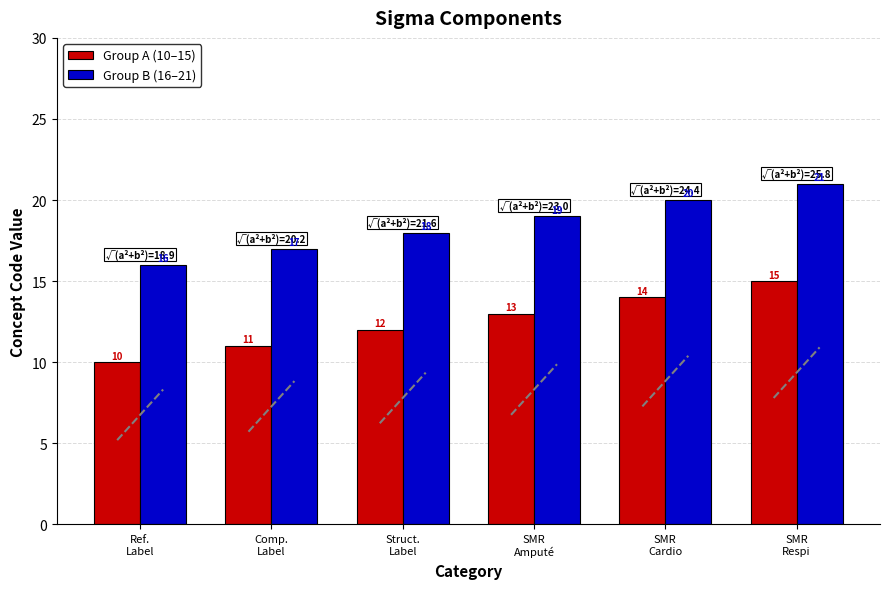

Does the chart contain stacked bars?

No